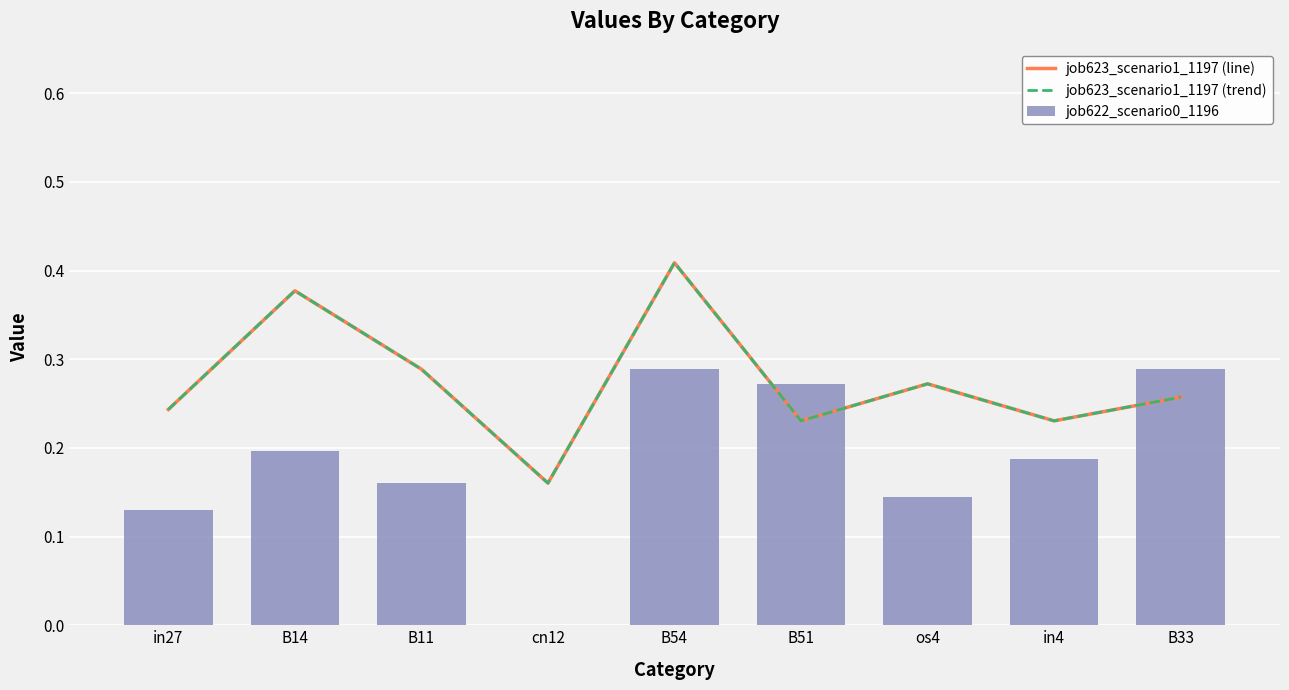

Which series has the largest range (max minus min)?

job622_scenario0_1196